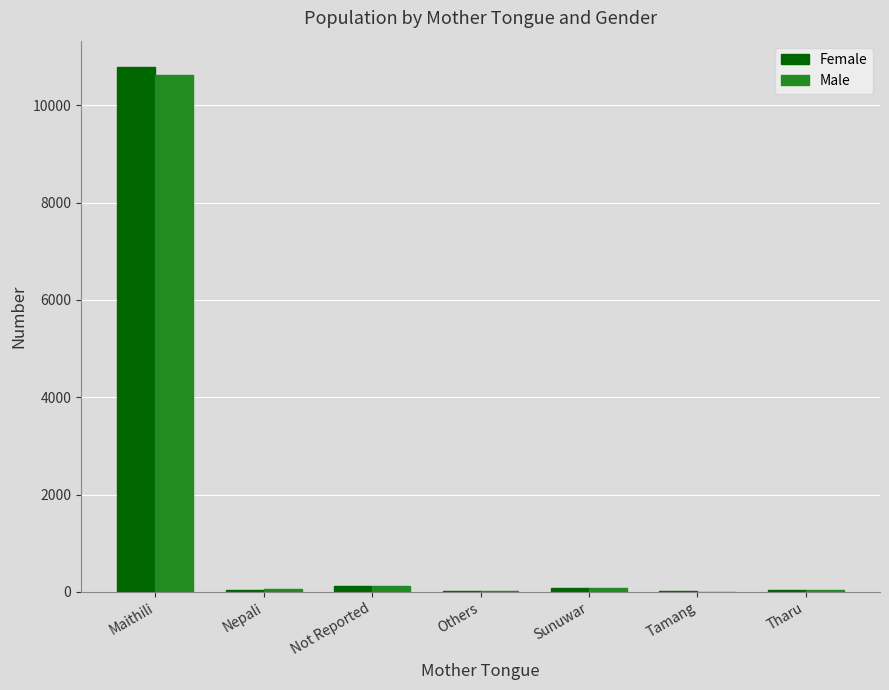

What is the sum of all Male values?

10913